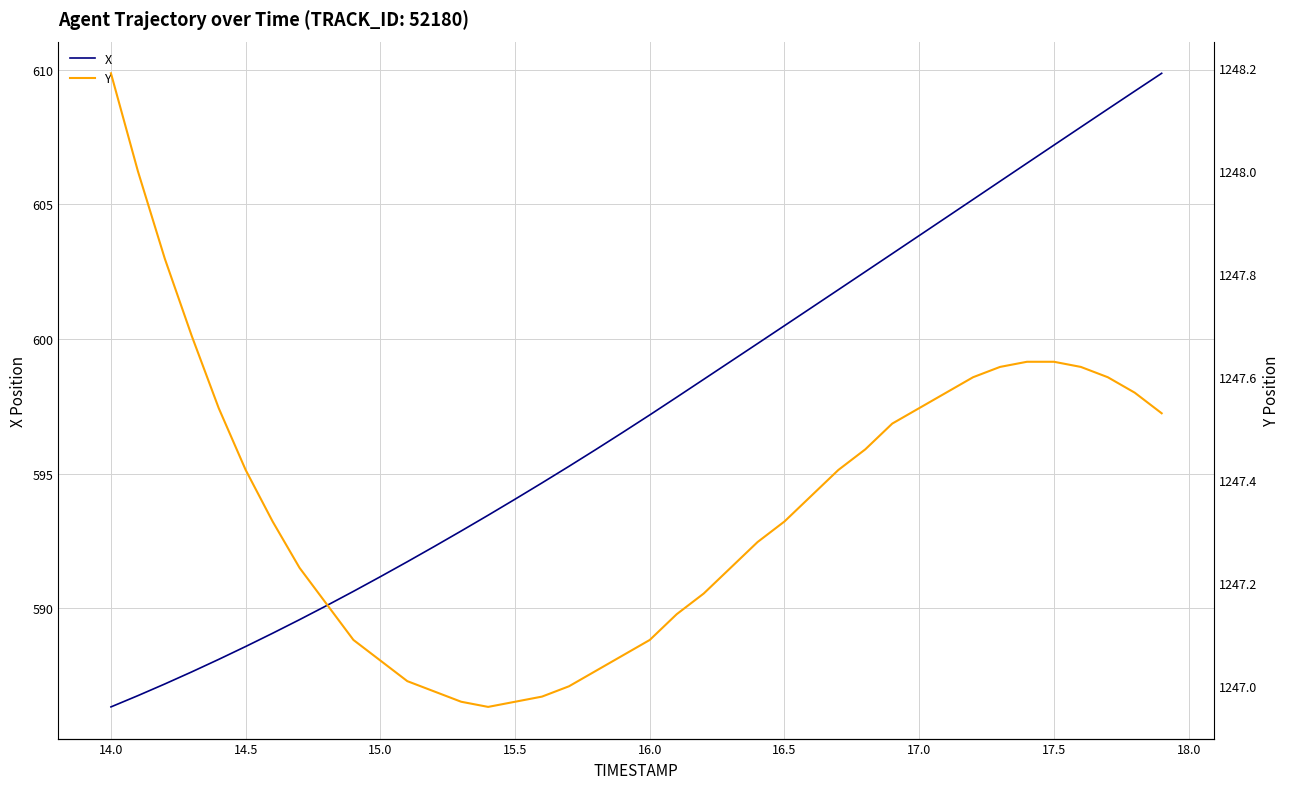

True or false: X has more than 2 points higher than both neighbors.

False